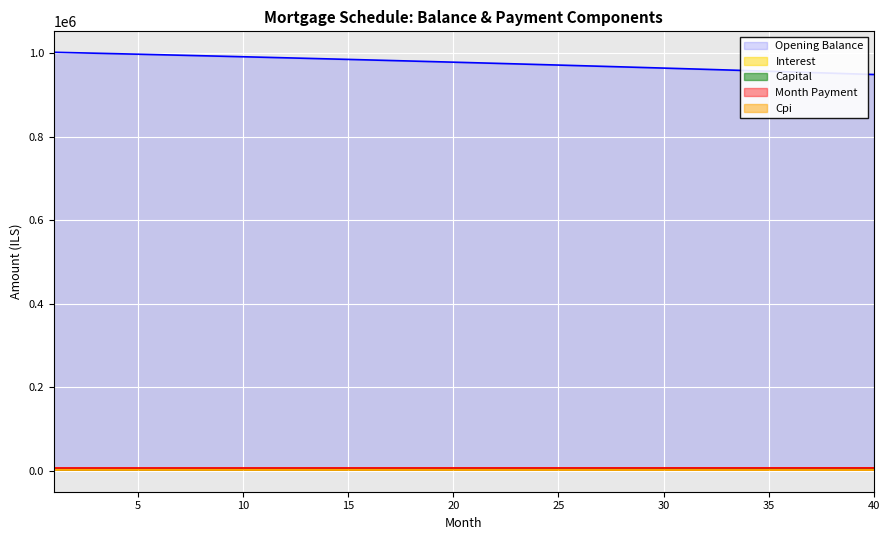

What is the total value across all series at 1?

1018306.9